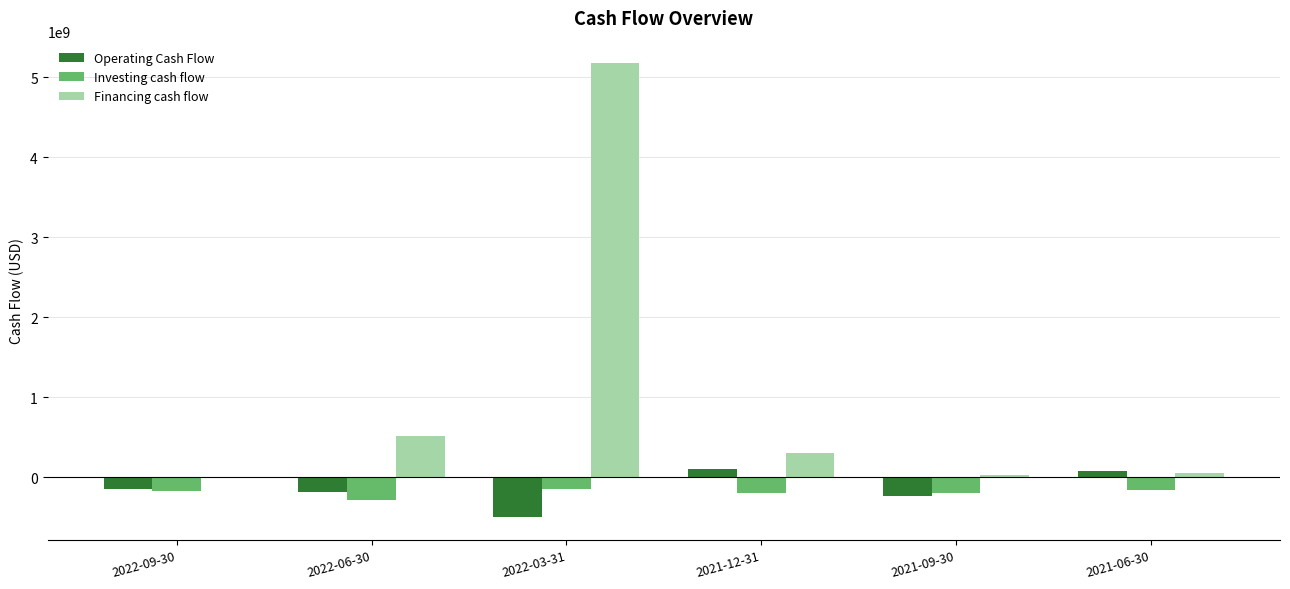

What is the sum of all Investing cash flow values?

-1143000000